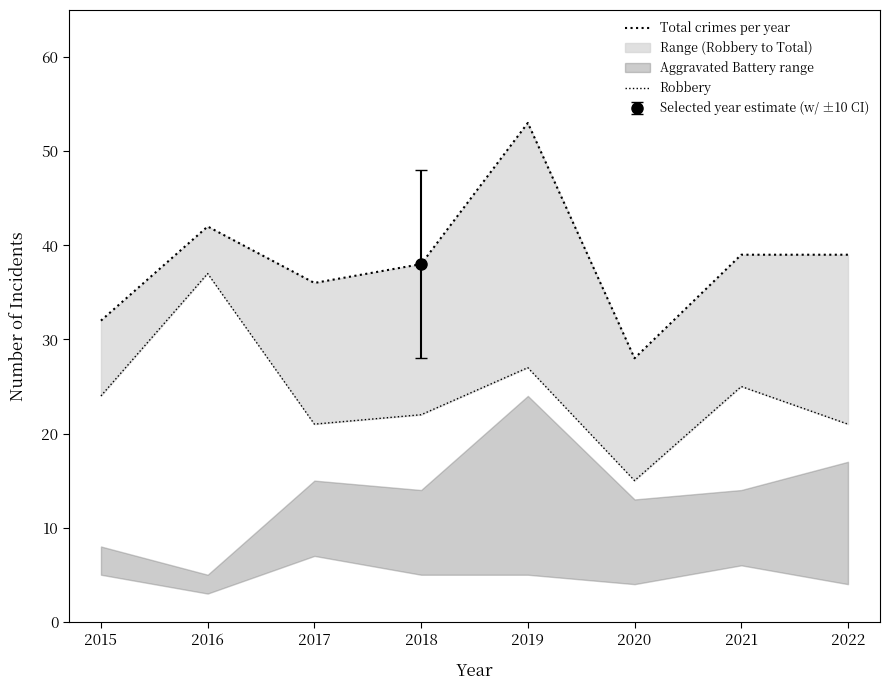

Reading right to left, extract all data points from this chart.

Total crimes per year: 2022=39	2021=39	2020=28	2019=53	2018=38	2017=36	2016=42	2015=32
Robbery: 2022=21	2021=25	2020=15	2019=27	2018=22	2017=21	2016=37	2015=24